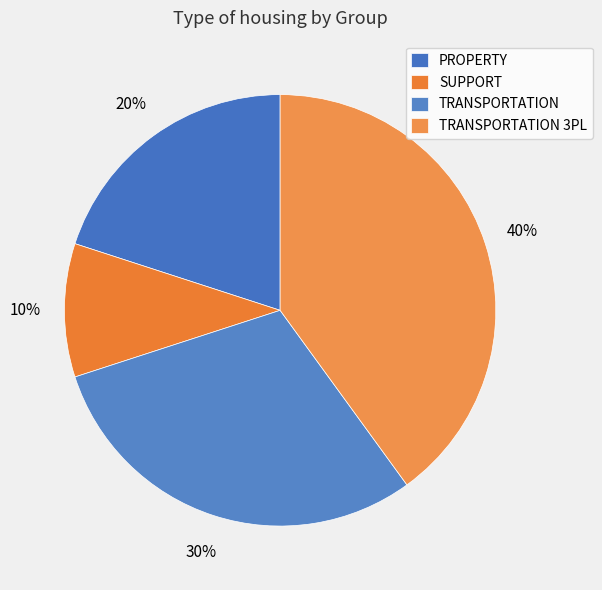

What percentage is NOT represented by TRANSPORTATION?

70.0%